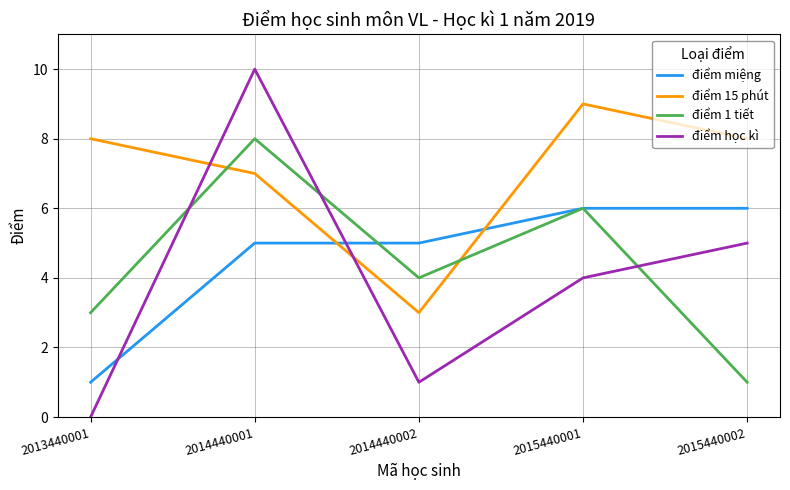

Which category has the highest value in the điểm 15 phút series?

2015440001